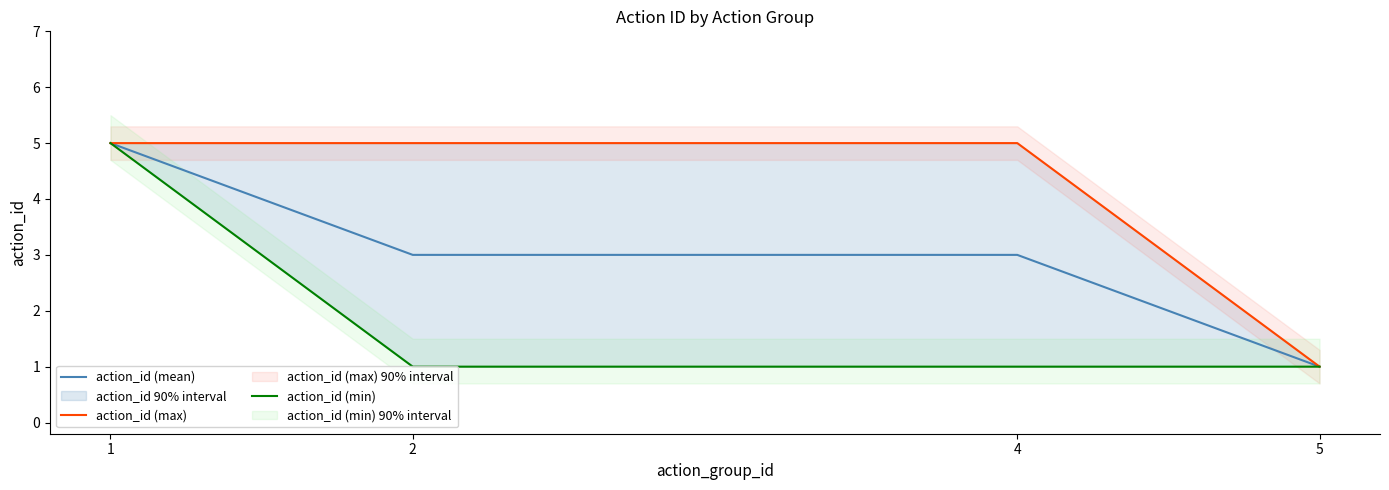

List the series in order of their peak value, lowest first.

action_id (mean), action_id (max), action_id (min)